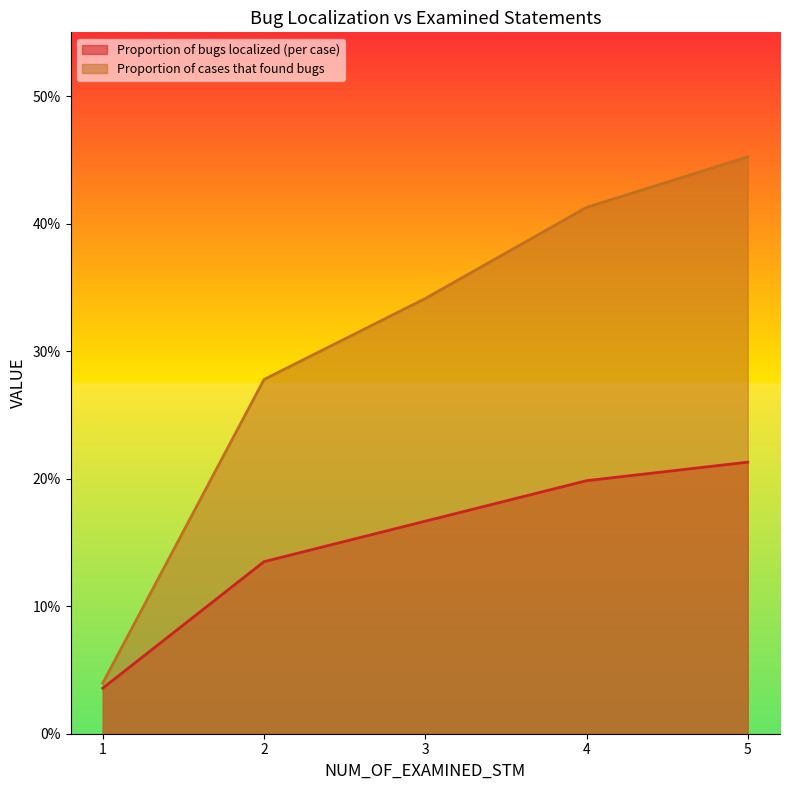

What is the difference between the maximum and minimum values in the Proportion of bugs localized (per case) series?

0.2